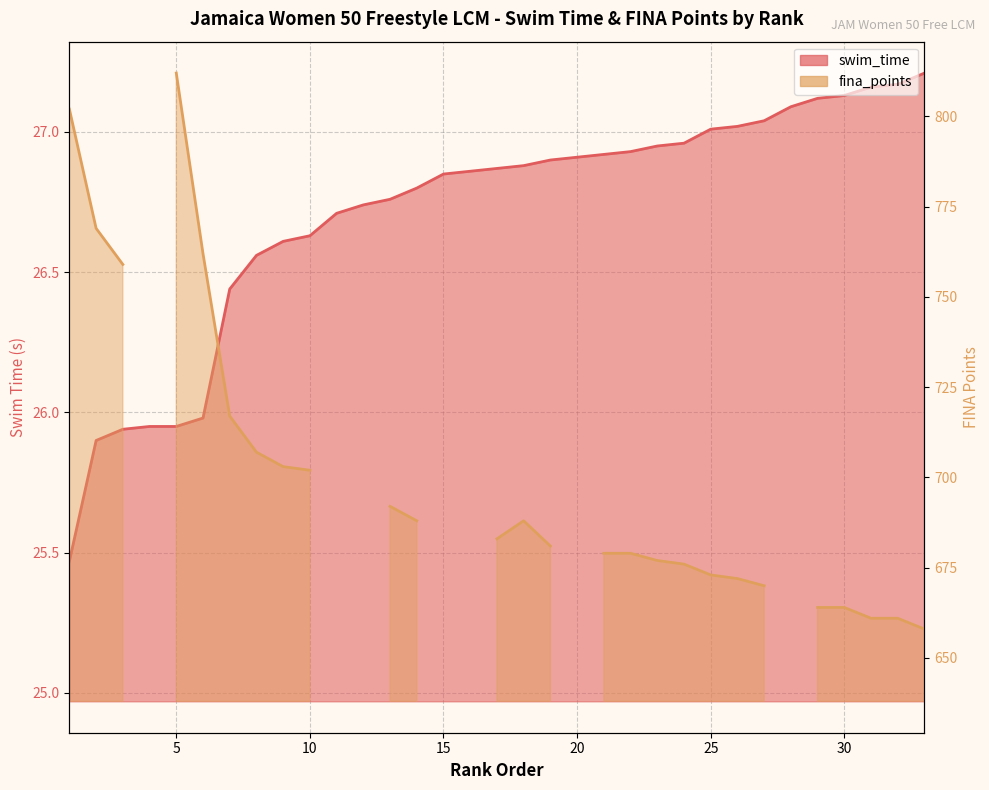

What is the maximum value shown in the chart?

27.2